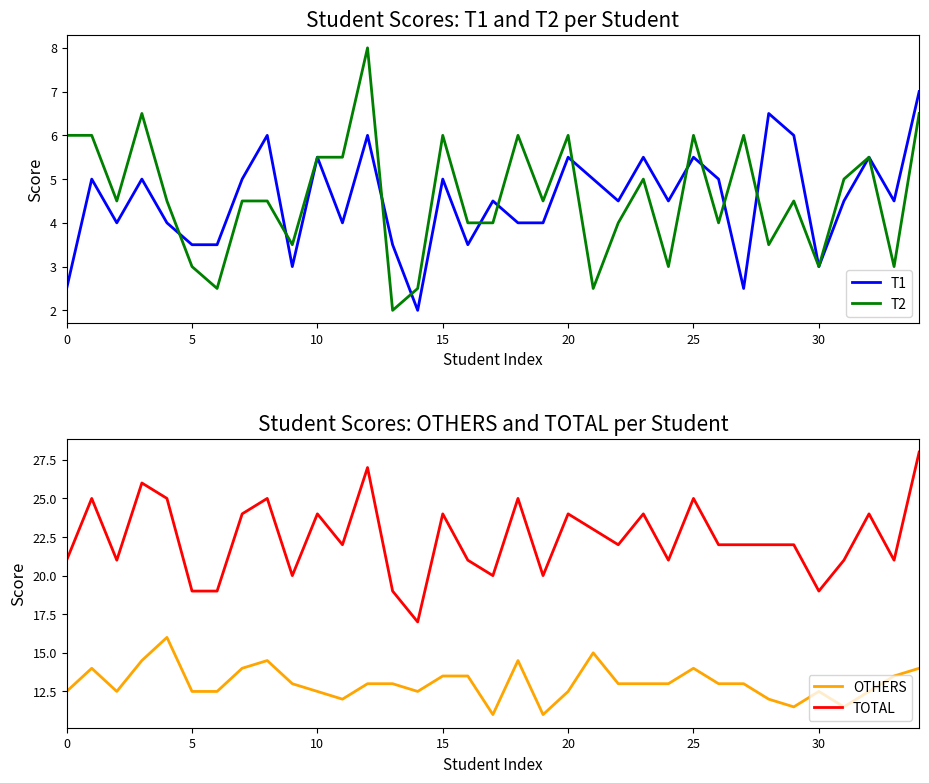

At which category is the sum across all series the highest?

34